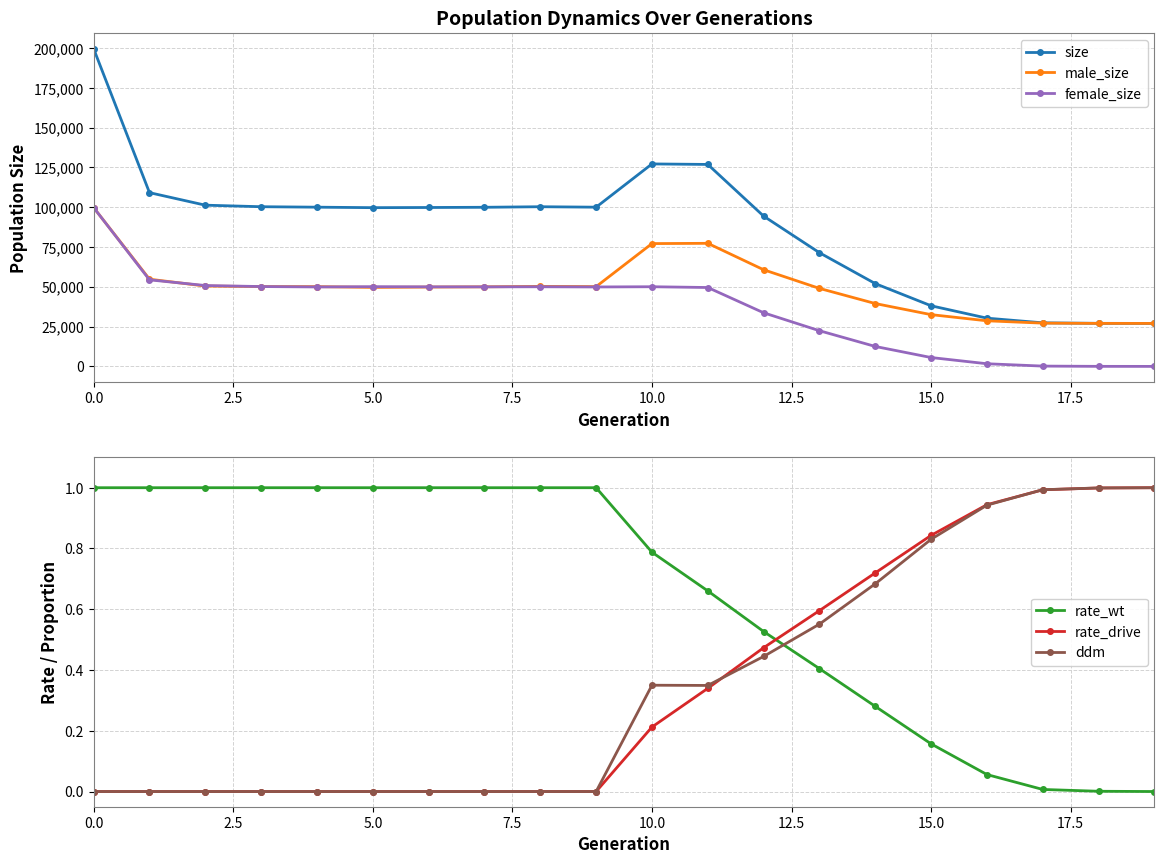

The value of male_size at 15.0 is 32516. True or false?

True